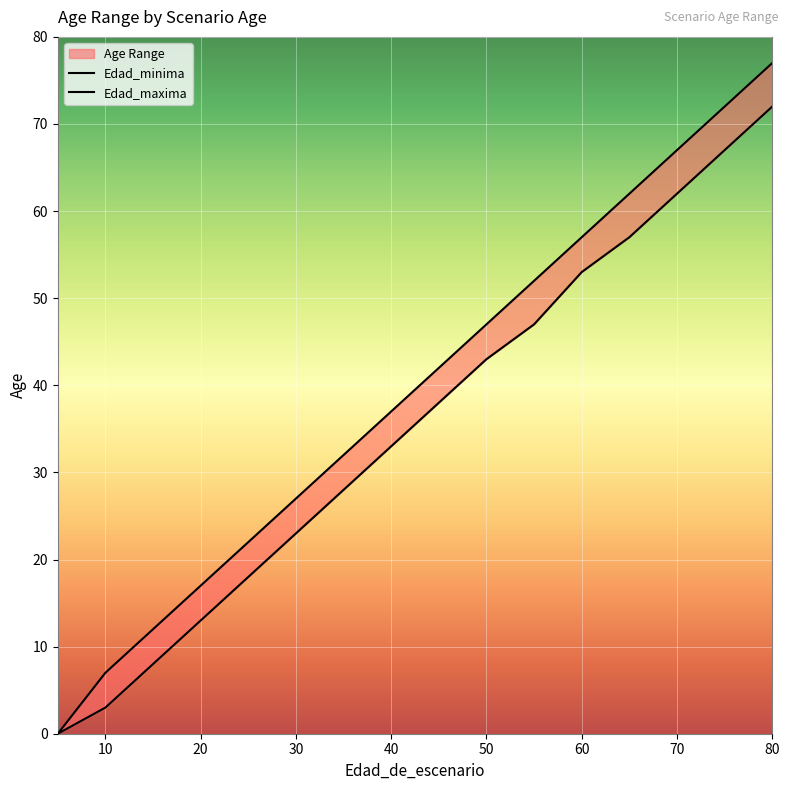

Reading left to right, what are all the values shown in this chart?

Edad_minima: 5=0	5=0	10=3	15=8	20=13	25=18	30=23	35=28	40=33	45=38	50=43	55=47	60=53	65=57	70=62	75=67	80=72
Edad_maxima: 5=0	5=0	10=7	15=12	20=17	25=22	30=27	35=32	40=37	45=42	50=47	55=52	60=57	65=62	70=67	75=72	80=77